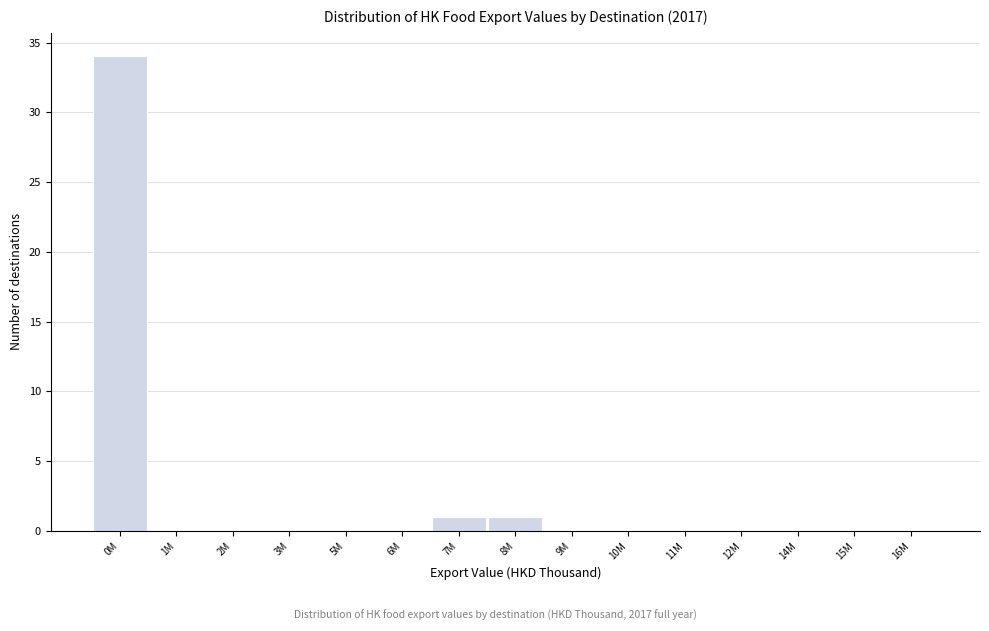

Reading right to left, what are all the values shown in this chart?

16M=0	15M=0	14M=0	12M=0	11M=0	10M=0	9M=0	8M=1	7M=1	6M=0	5M=0	3M=0	2M=0	1M=0	0M=34